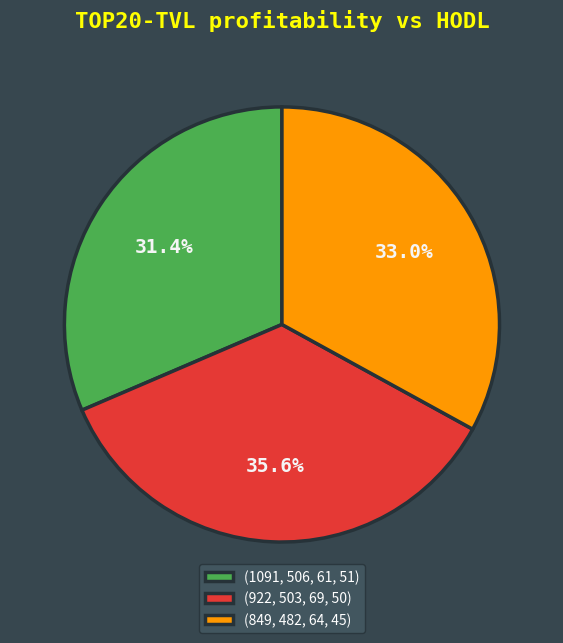

What is the largest slice in the pie chart?

(922, 503, 69, 50)